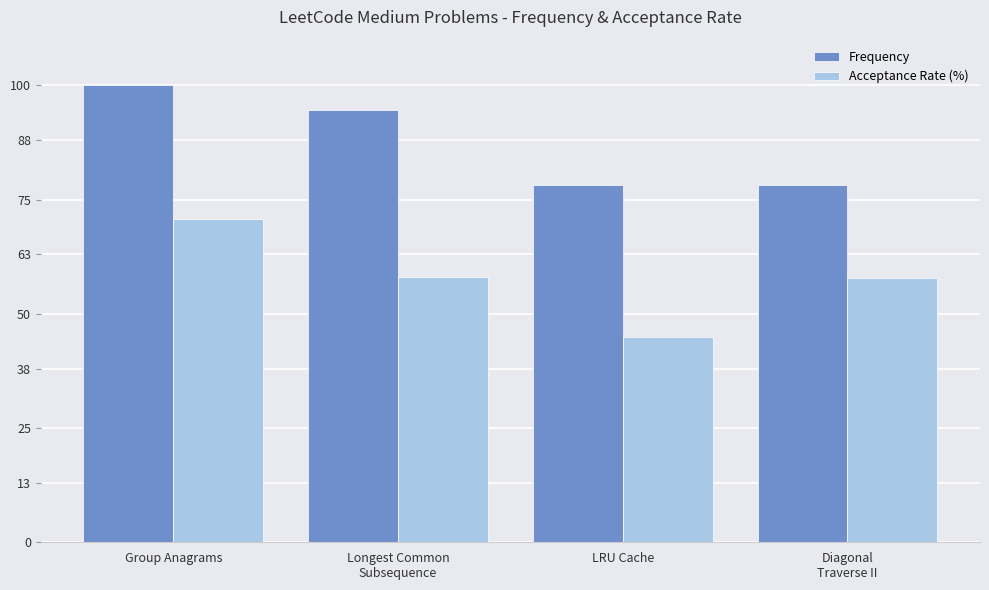

What is the minimum value for Acceptance Rate (%)?

44.9